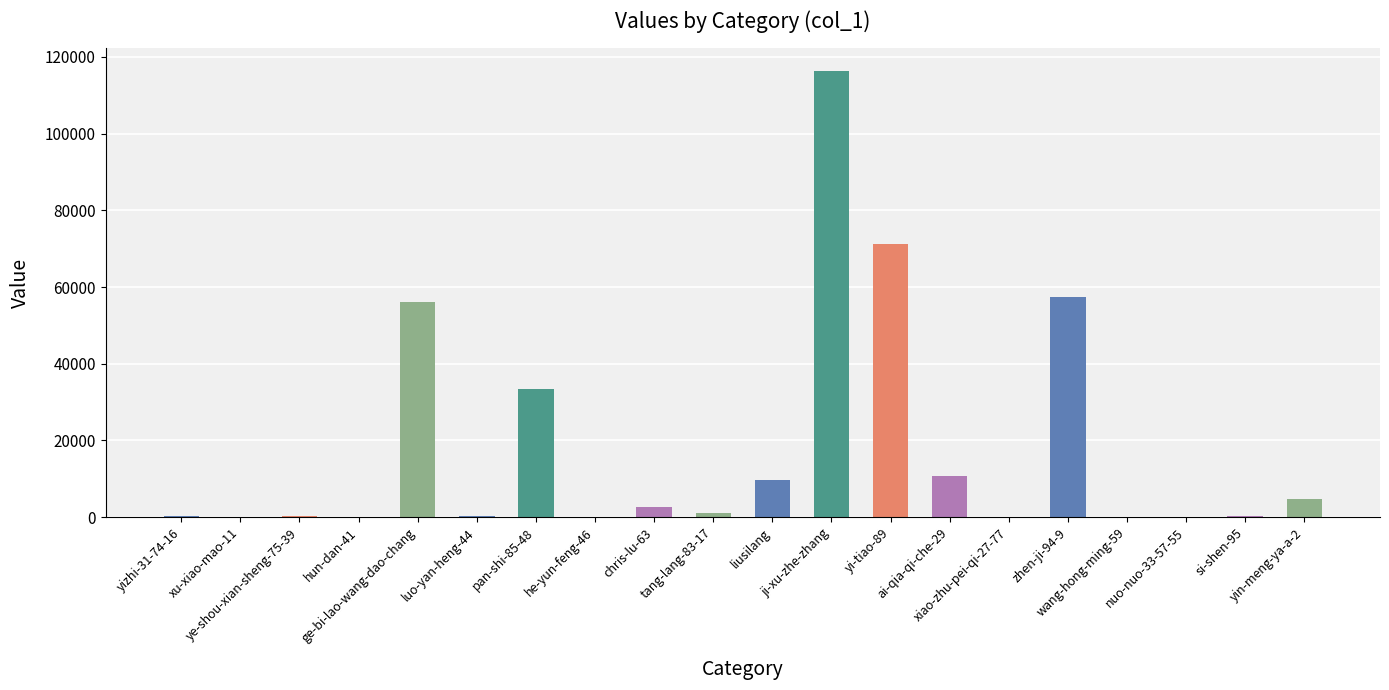

At which label does the data first exceed 1107?

ge-bi-lao-wang-dao-chang